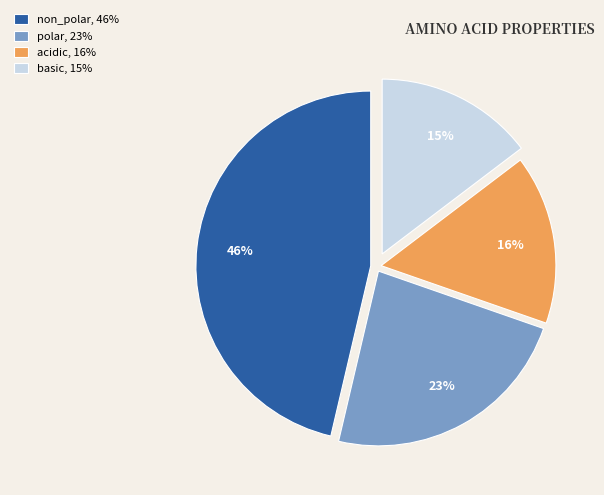

Rank the categories by value from lowest to highest.

basic, acidic, polar, non_polar